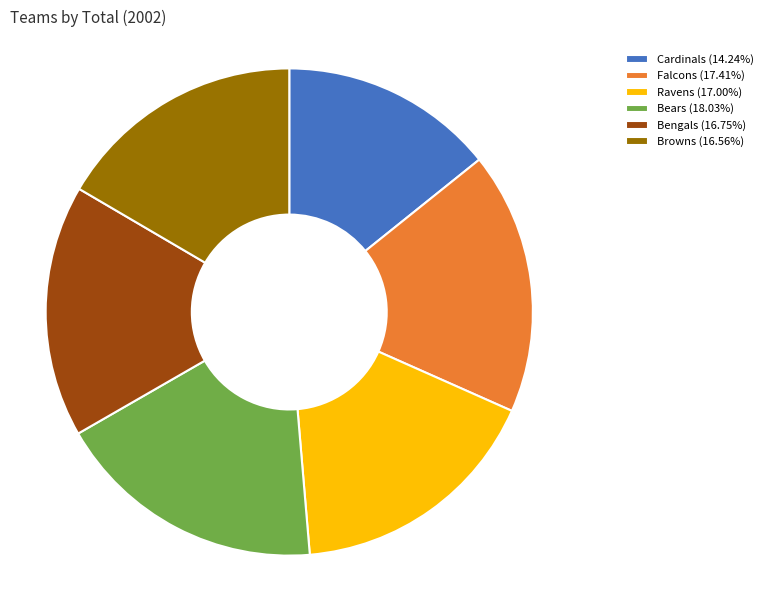

Is there a majority slice in this chart?

No